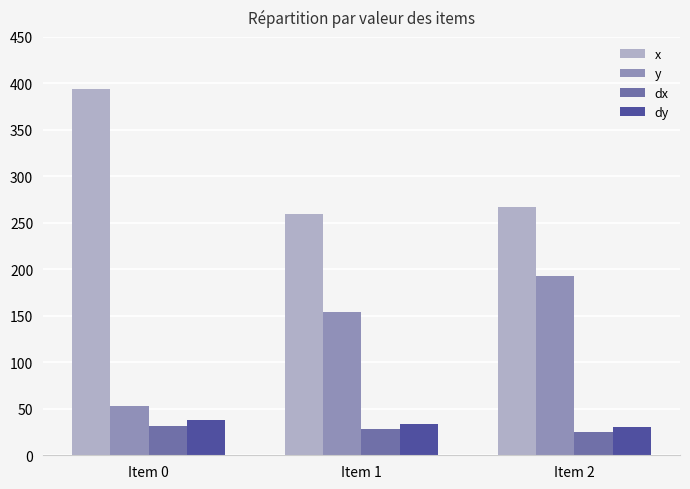

What is the average value of the y series?

133.0